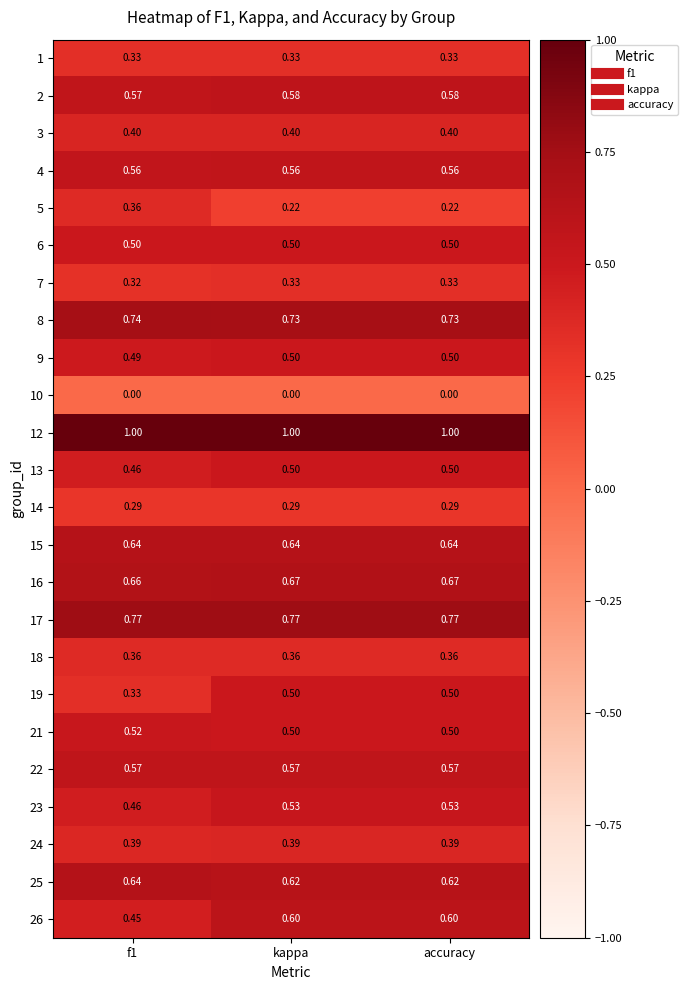

Is the value of 24 at kappa greater than the value of 7 at accuracy?

Yes